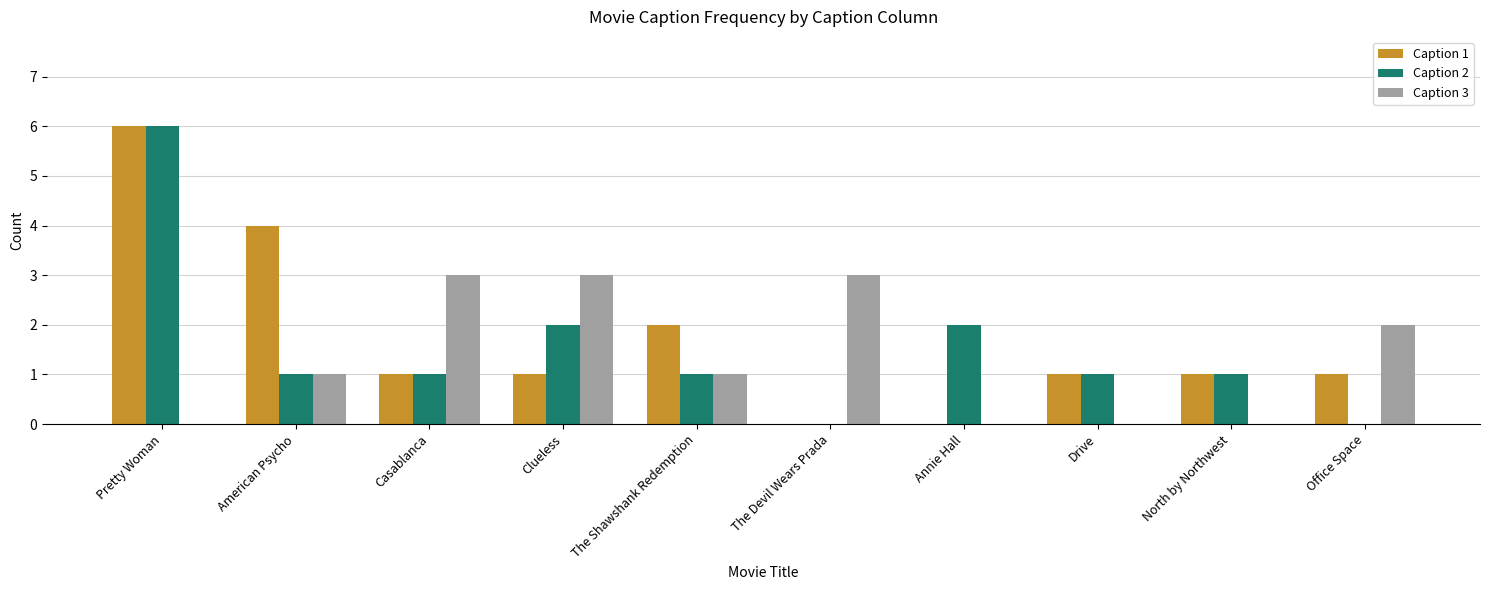

True or false: Caption 1 has a value of 0 at Annie Hall.

True